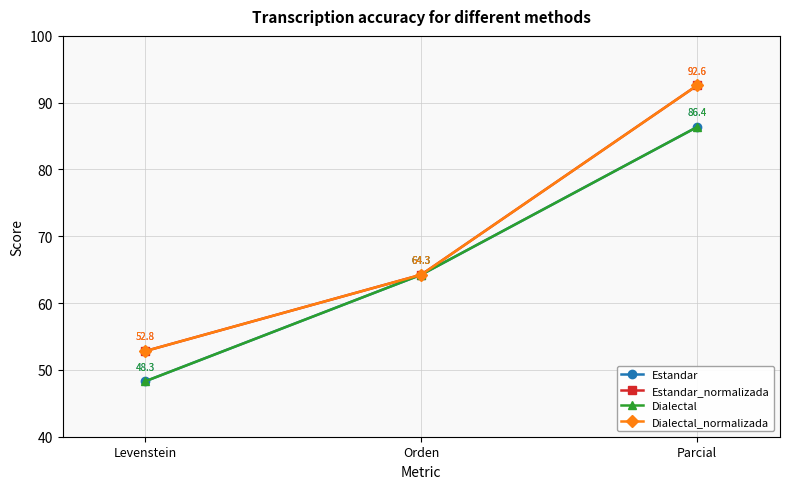

What is the highest value of the Estandar series?

86.4